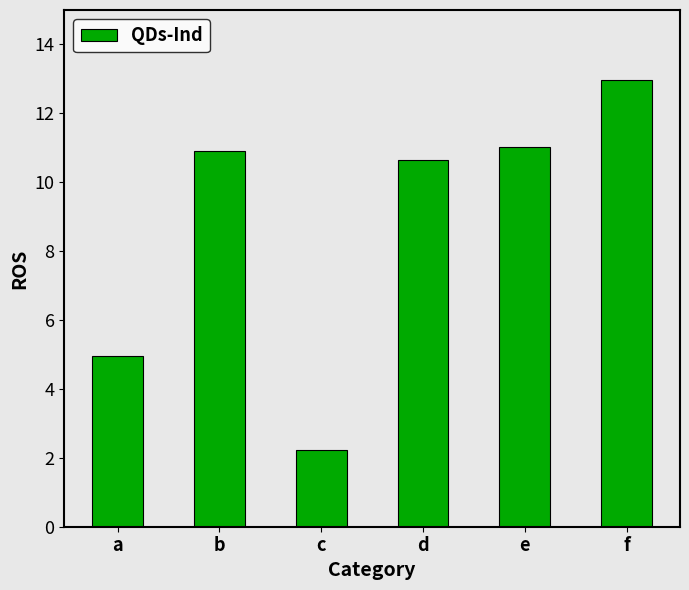

Are the bars grouped side by side (vs. stacked)?

No